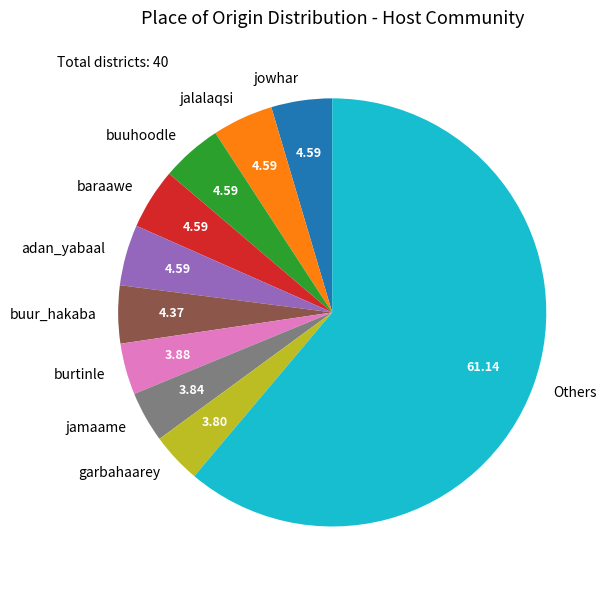

Is the sum of buuhoodle and jamaame greater than half?

No